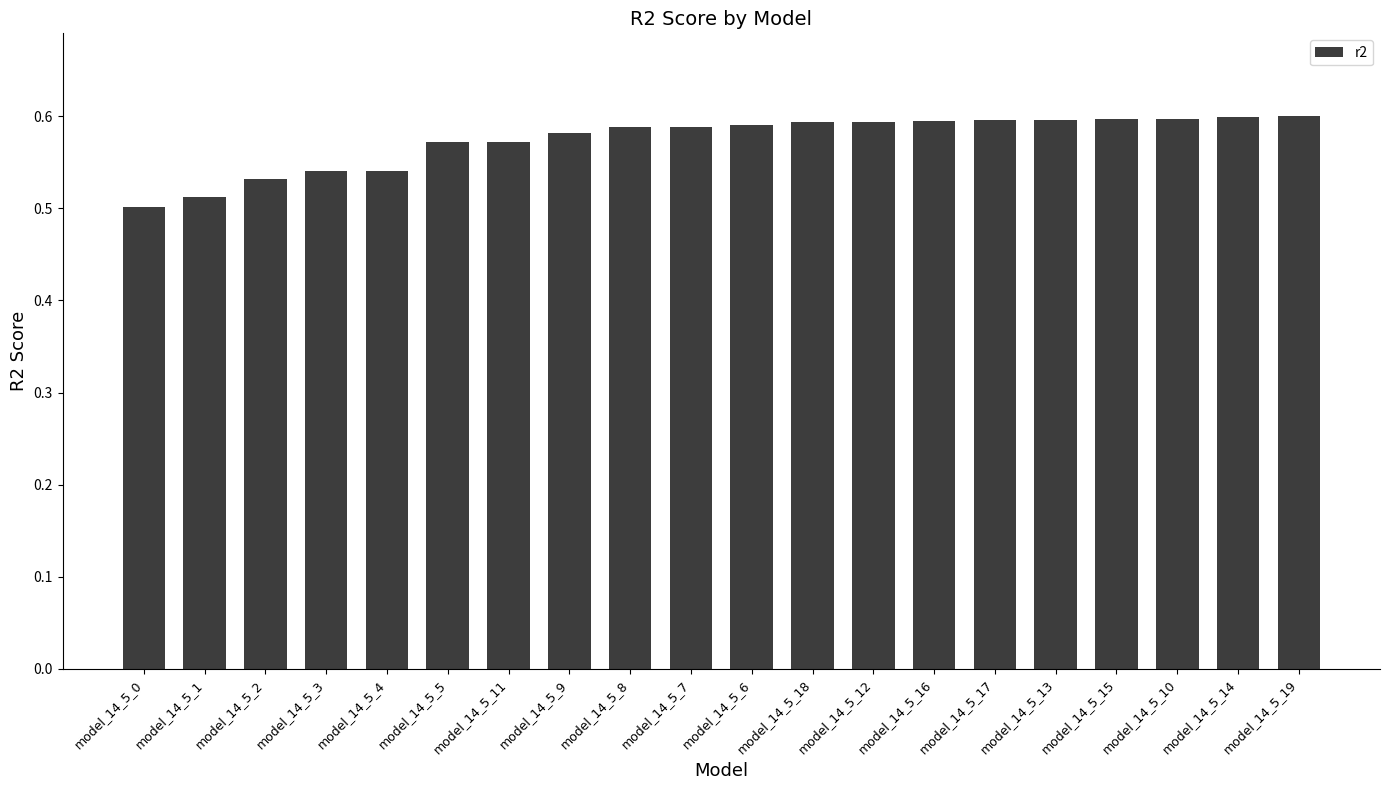

What is the change in value from model_14_5_0 to model_14_5_16?

+0.1